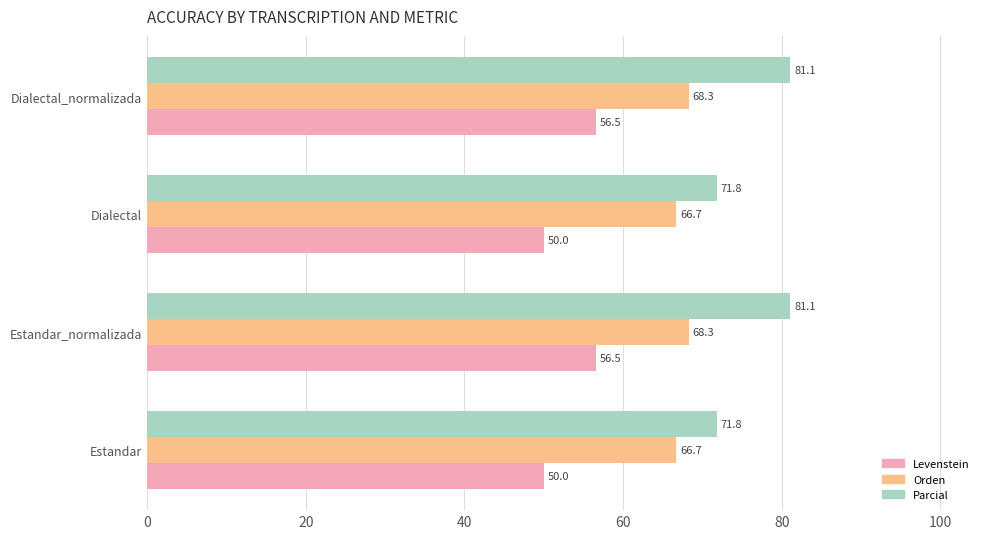

Rank the series by their maximum value, from lowest to highest.

Levenstein, Orden, Parcial